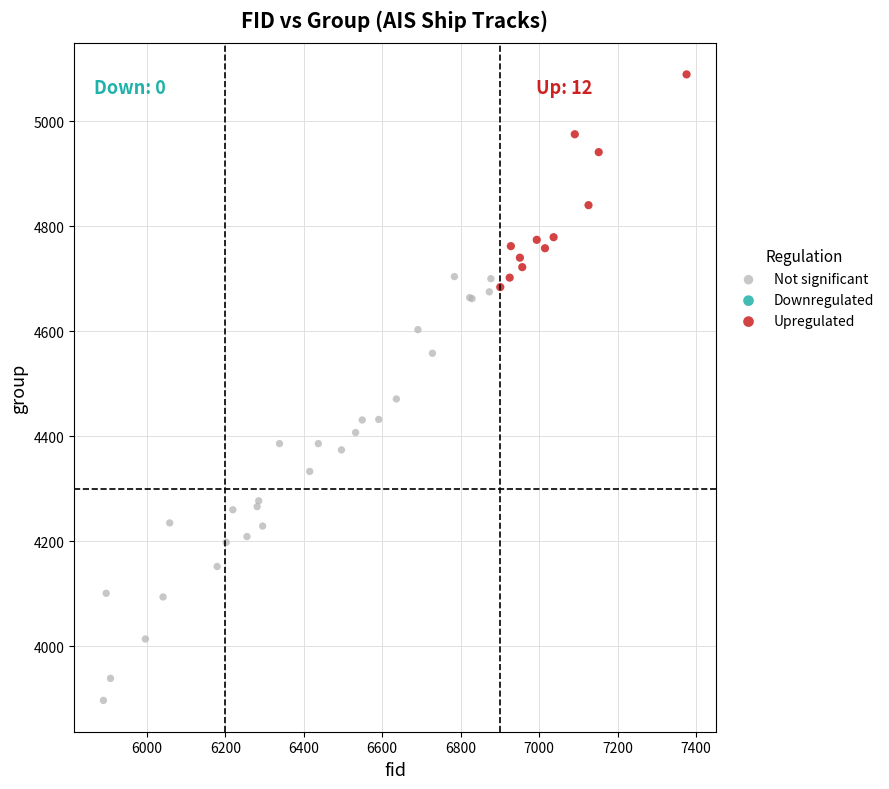

Which series contains the highest Y value?

Upregulated